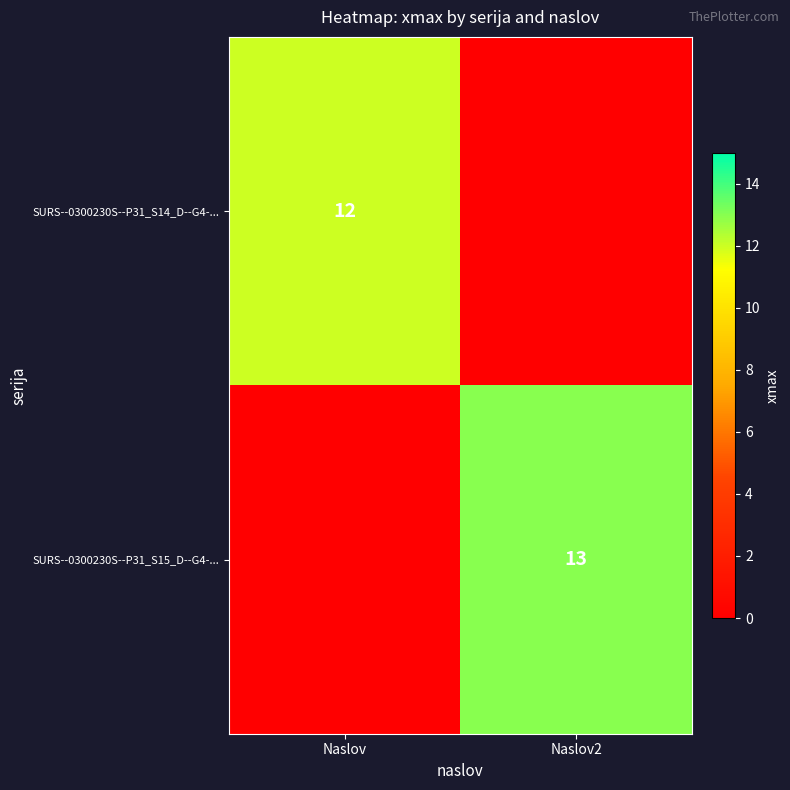

At which category is the sum across all series the highest?

Naslov2